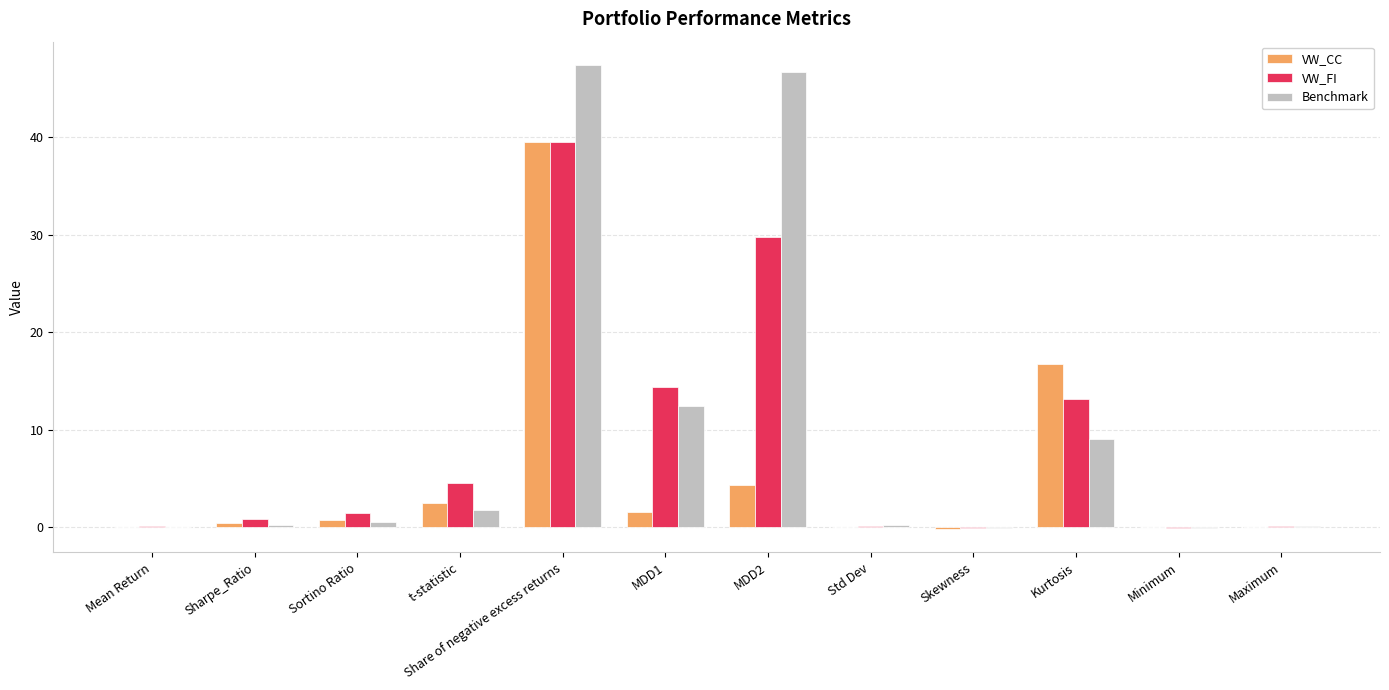

Is the value of VW_FI at Skewness greater than the value of Benchmark at MDD2?

No